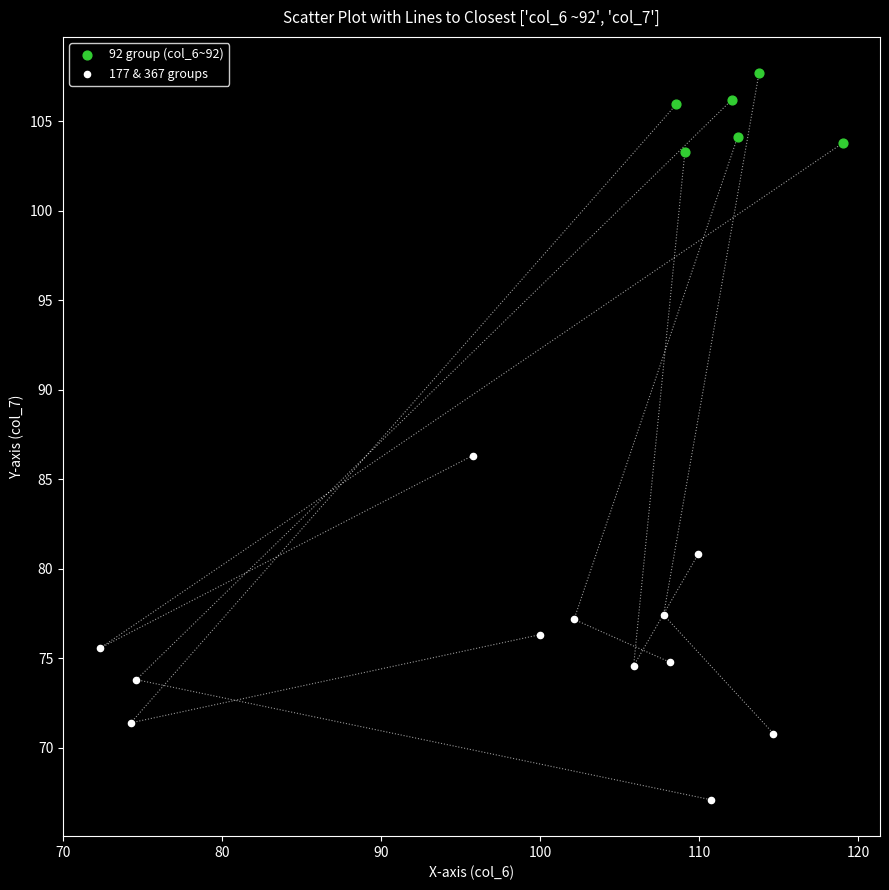

Which series reaches the maximum Y coordinate?

92 group (col_6~92)